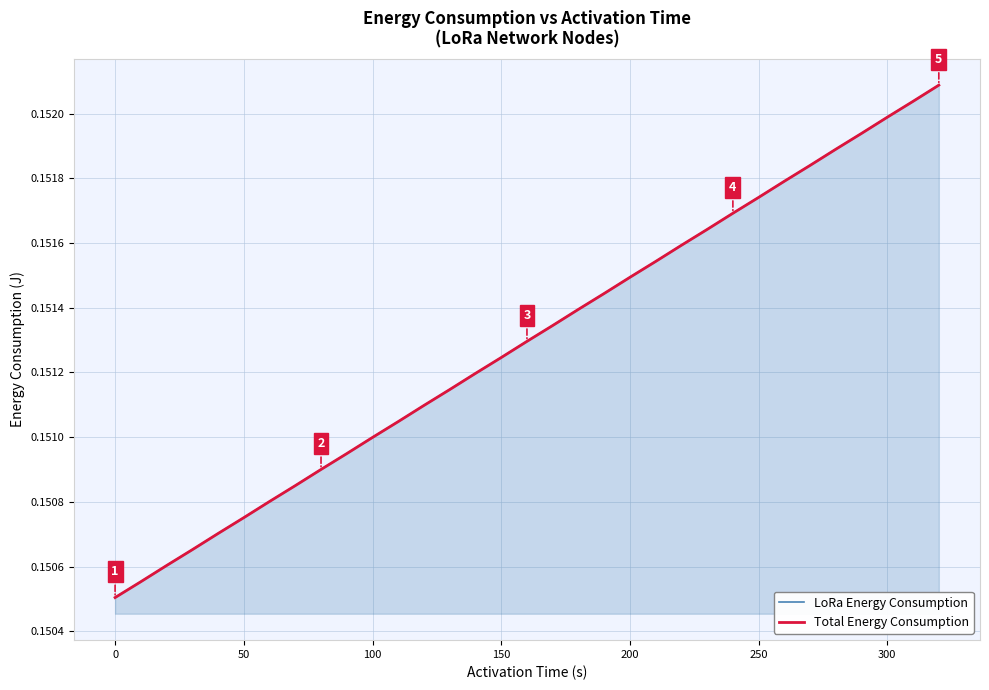

Reading left to right, extract all data points from this chart.

LoRa Energy Consumption: 0.2	0.2	0.2	0.2	0.2	0.2	0.2	0.2	0.2	0.2	0.2	0.2	0.2	0.2	0.2	0.2	0.2	0.2	0.2	0.2	0.2	0.2	0.2	0.2	0.2	0.2	0.2	0.2	0.2	0.2	0.2	0.2	0.2
Total Energy Consumption: 0.2	0.2	0.2	0.2	0.2	0.2	0.2	0.2	0.2	0.2	0.2	0.2	0.2	0.2	0.2	0.2	0.2	0.2	0.2	0.2	0.2	0.2	0.2	0.2	0.2	0.2	0.2	0.2	0.2	0.2	0.2	0.2	0.2